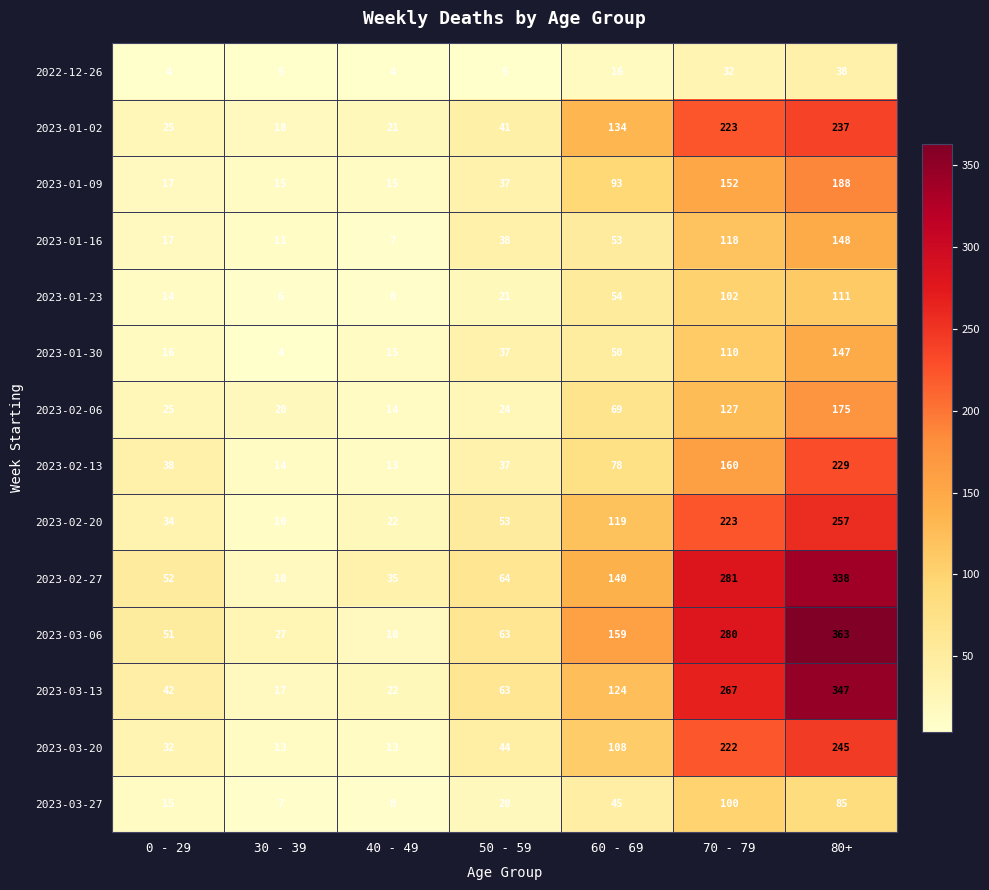

What is the difference between the highest and lowest values at 0 - 29?

48